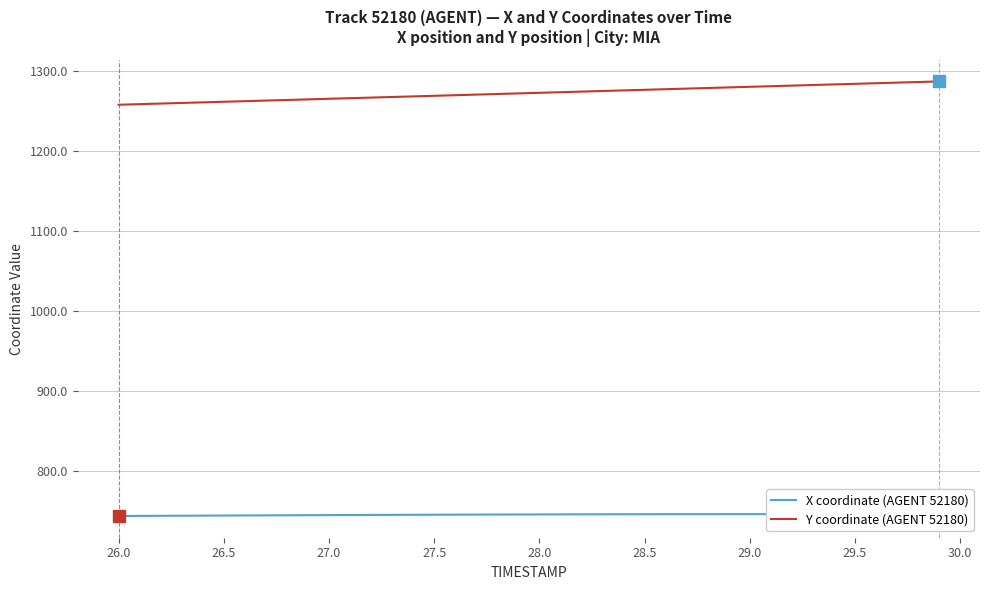

Is it true that Y coordinate (AGENT 52180) equals 2044.0 at 27.5?

False